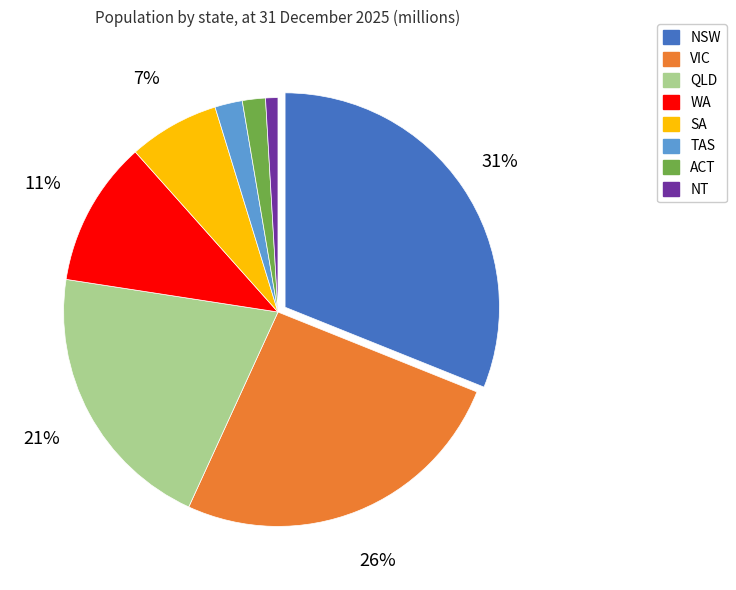

The TAS slice represents 16% of the pie. True or false?

False